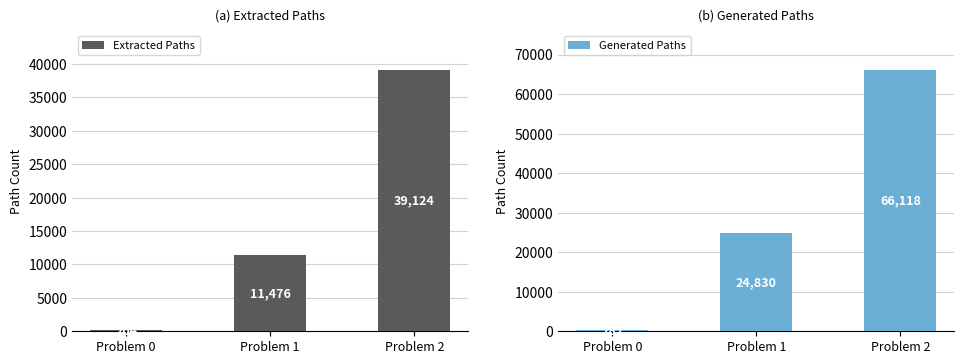

At which label does Extracted Paths first exceed 11476?

Problem 2